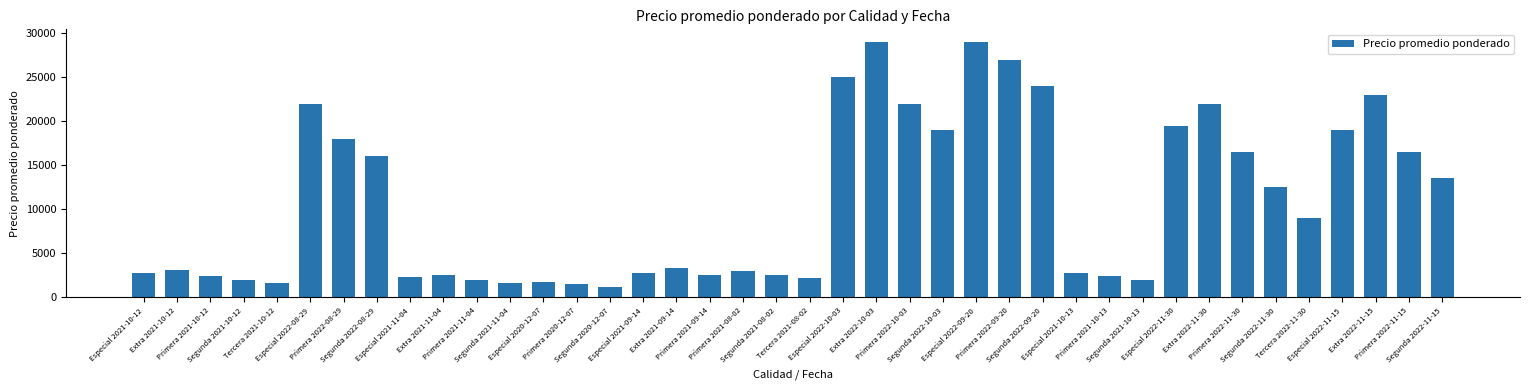

What is the value of the 15th bar from the left?

1200